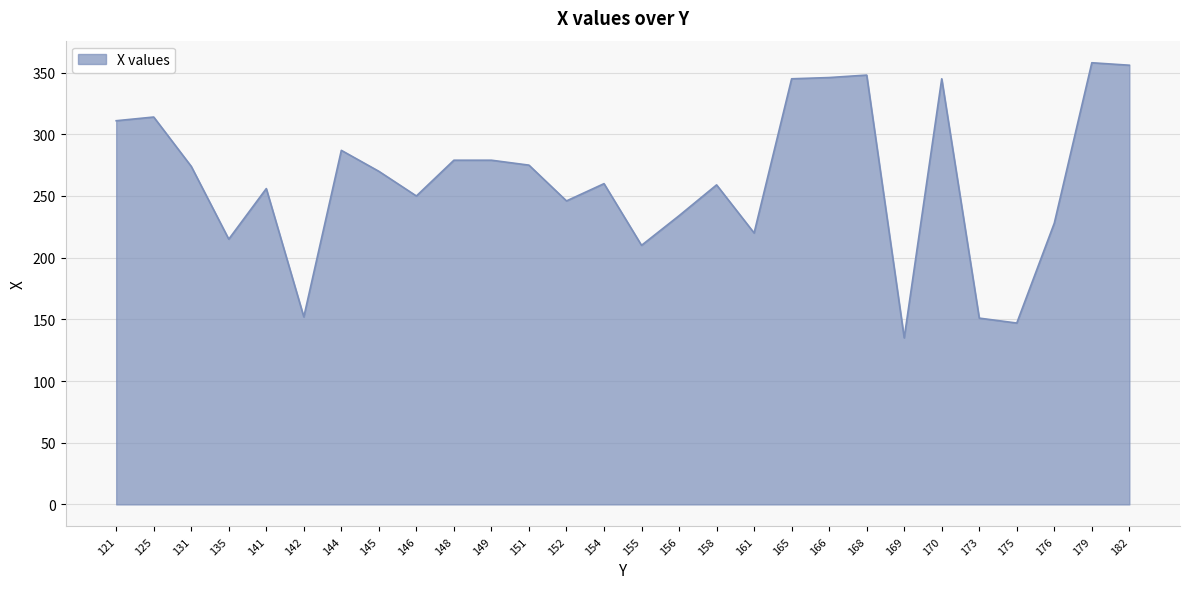

What is the change in value from 158 to 169?

-124